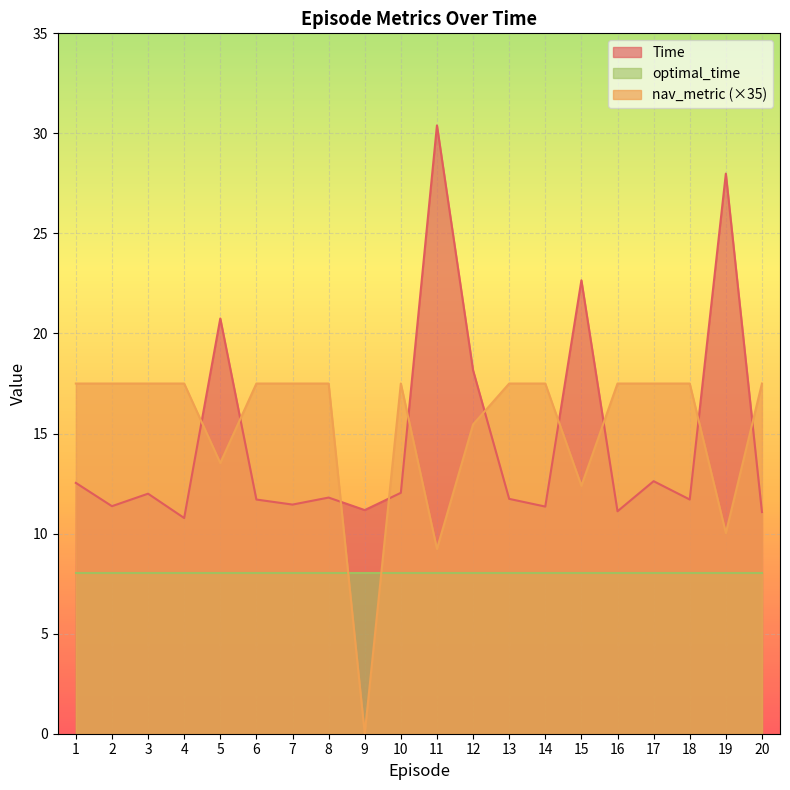

At which category is the sum across all series the highest?

11